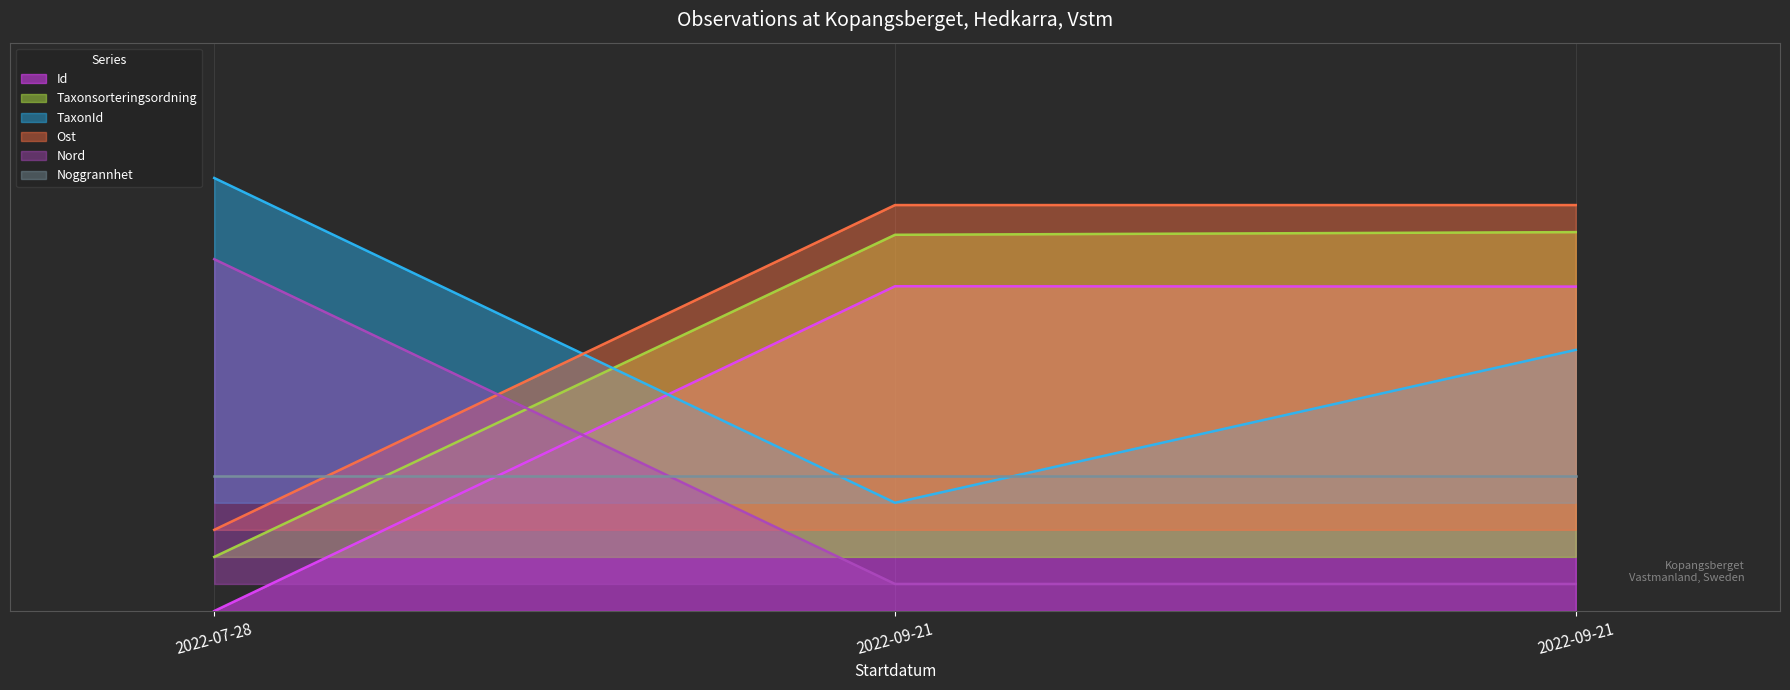

At how many categories does at least one series exceed 0?

3